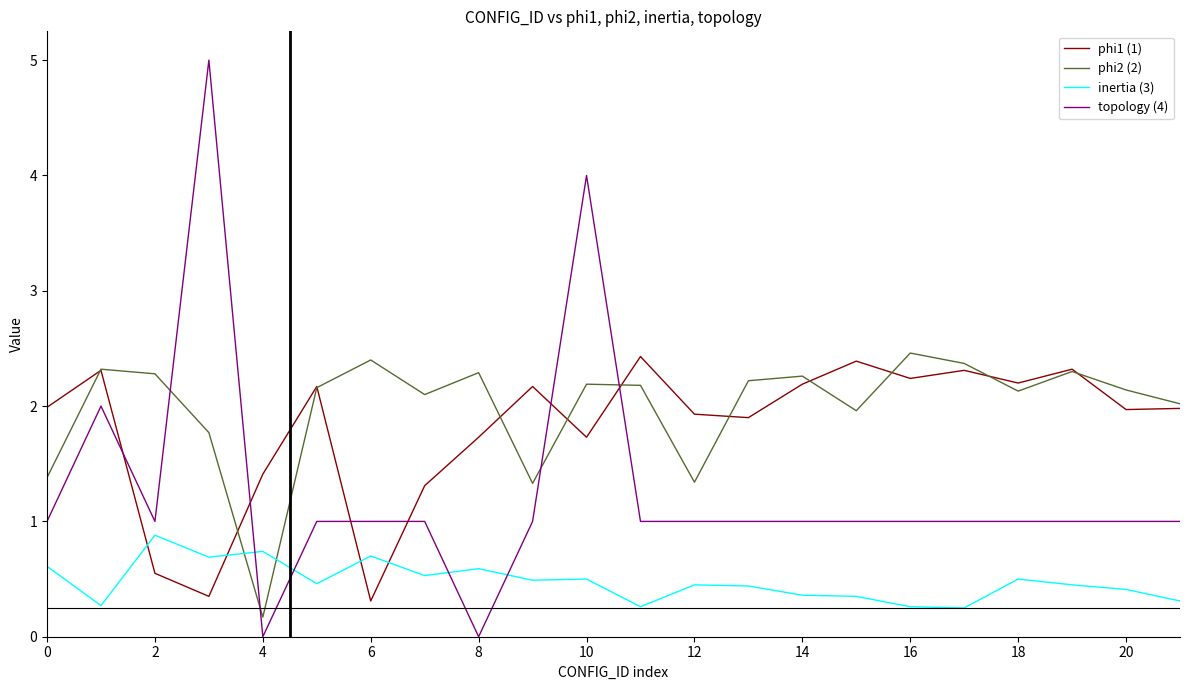

True or false: topology (4) and phi2 (2) cross at least once.

True